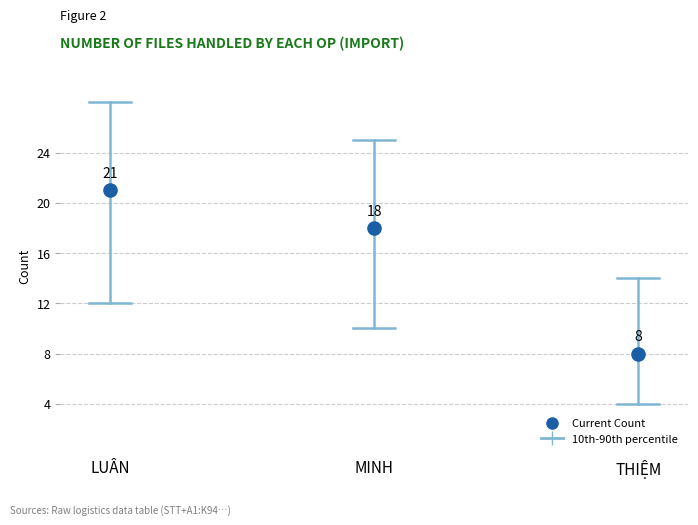

What is the average Y value?

16